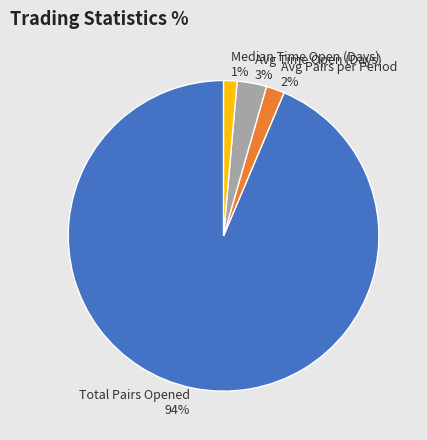

Does any single category account for the majority?

Yes